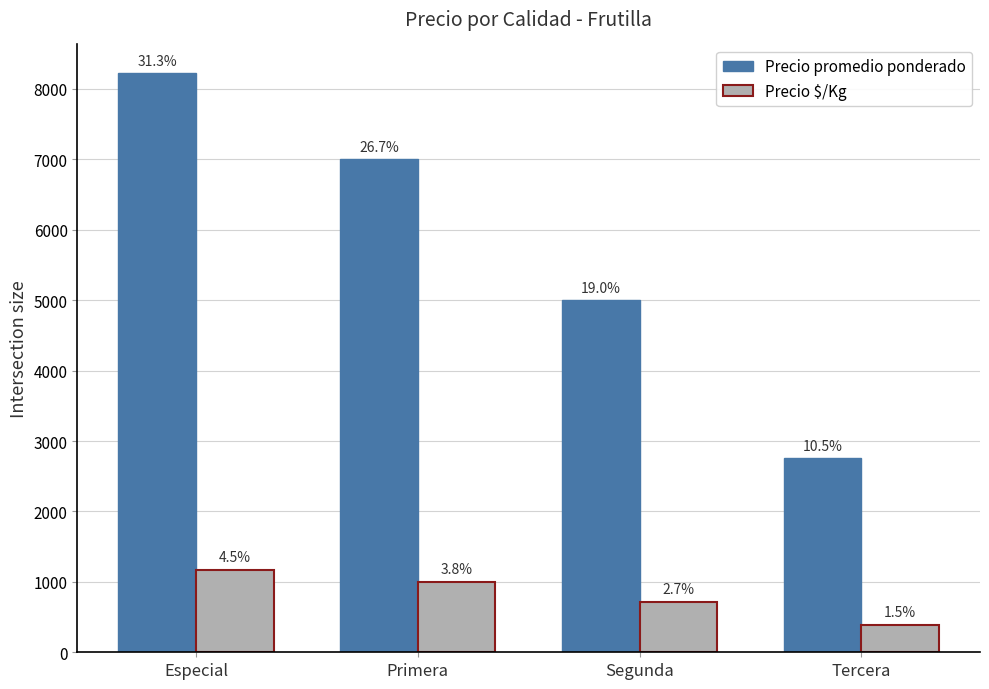

What is the value of the Precio promedio ponderado bar at the 4th from the left?

2756